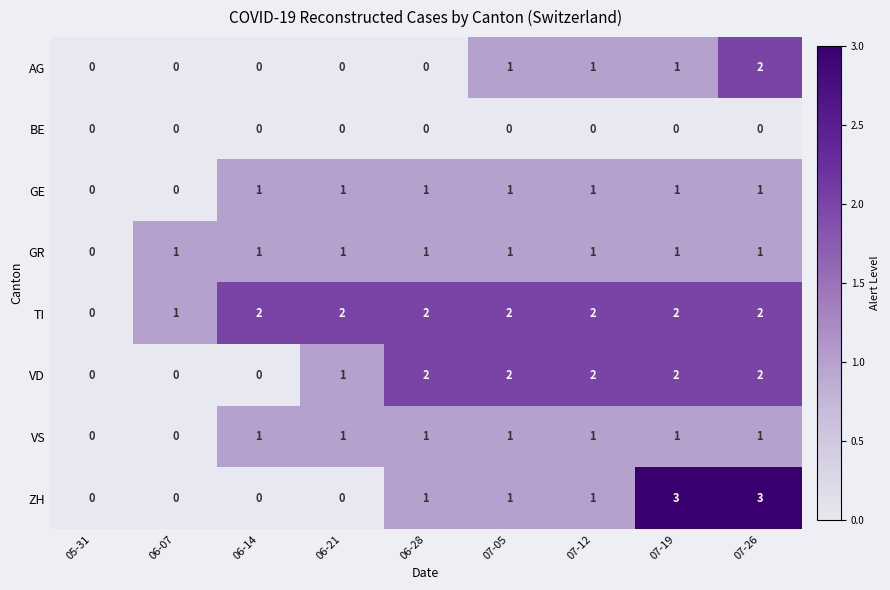

Between 06-14 and 07-12, which series saw the biggest shift?

VD